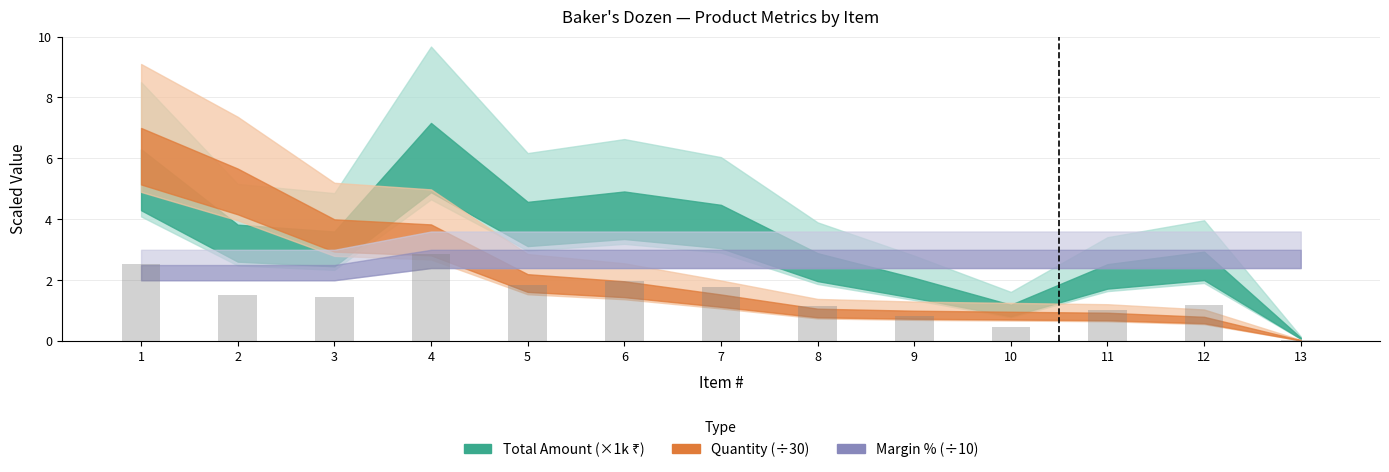

What is the average value?

1.4